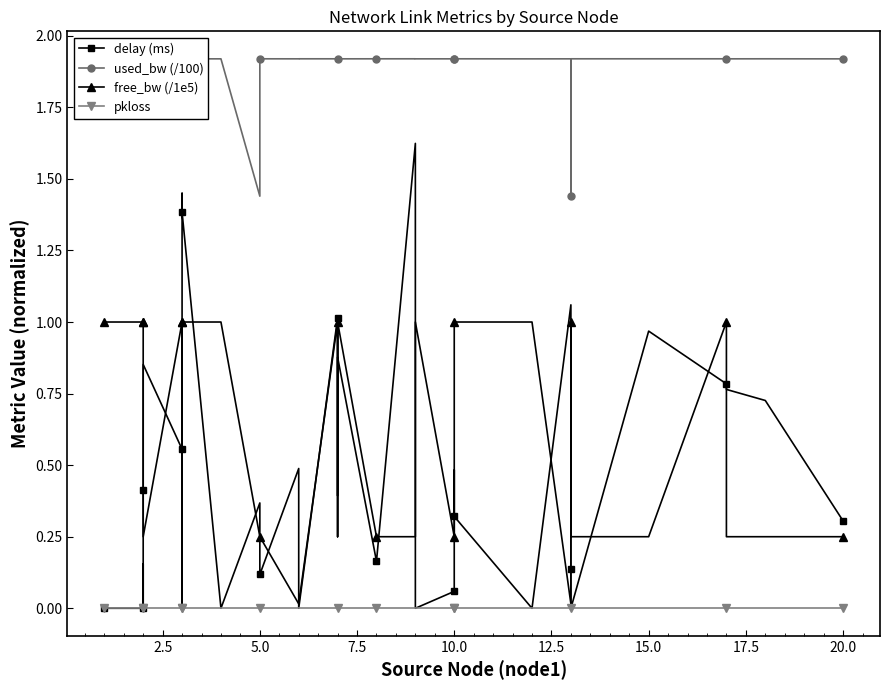

Is the value of free_bw (/1e5) at 23 greater than the value of used_bw (/100) at 27?

No